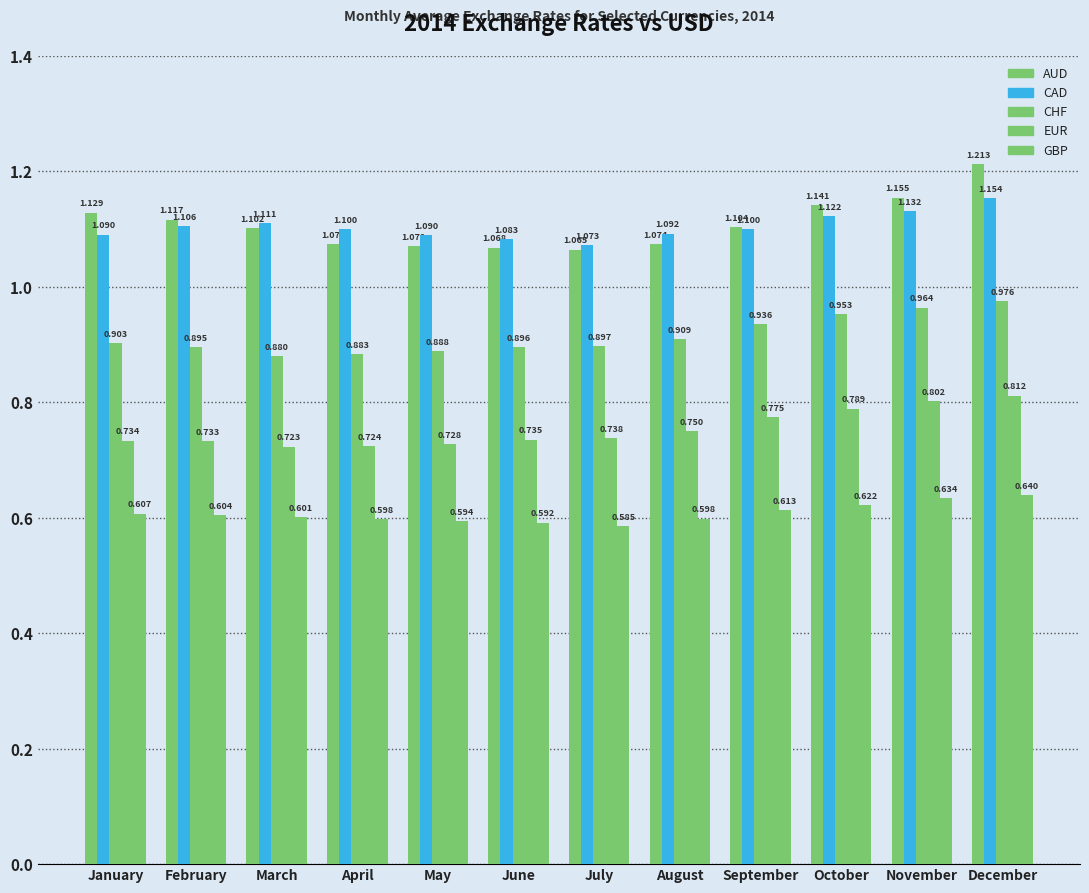

How many bars are there in each group?

5